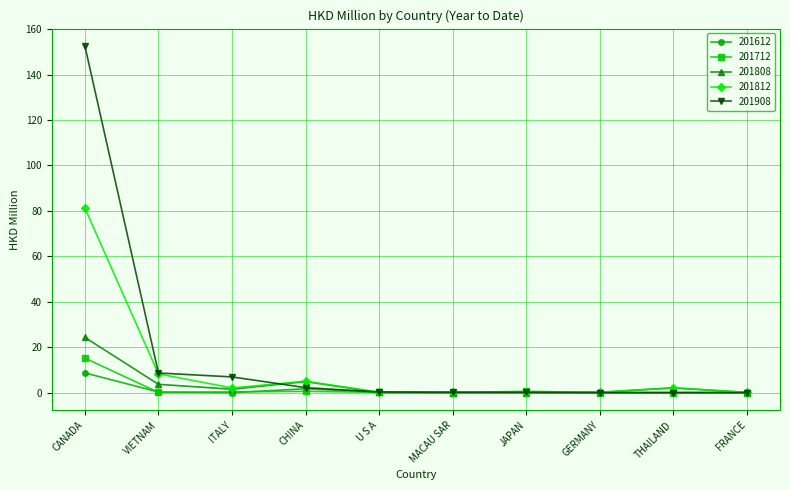

True or false: 201908 has a value of 0.0 at GERMANY.

True